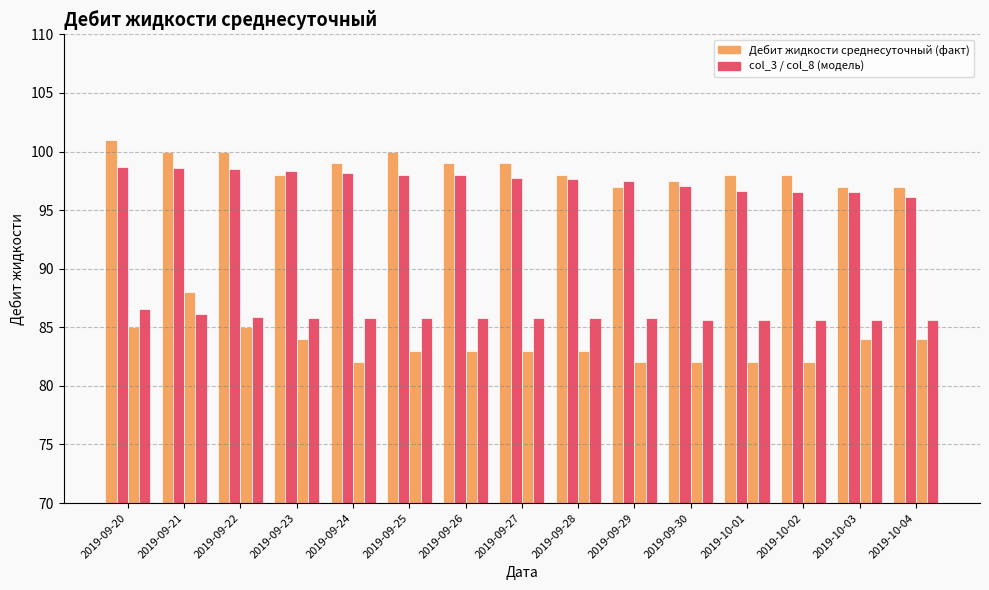

How many data points does each series have?

15